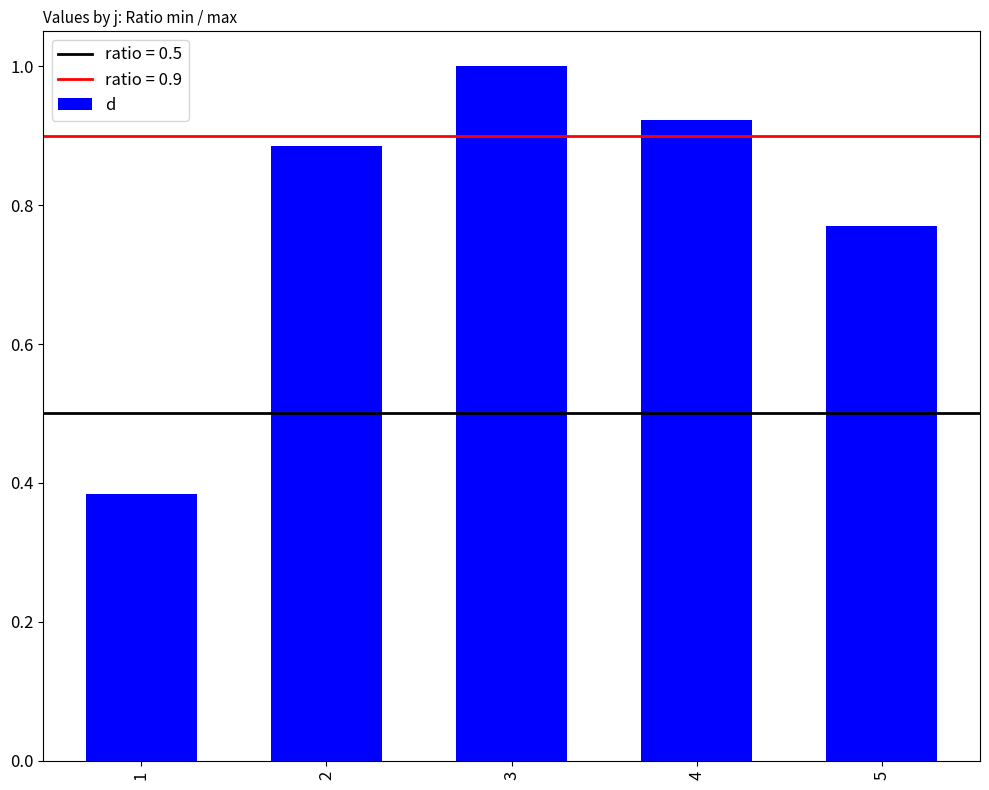

How many values are between 0 and 1?

5